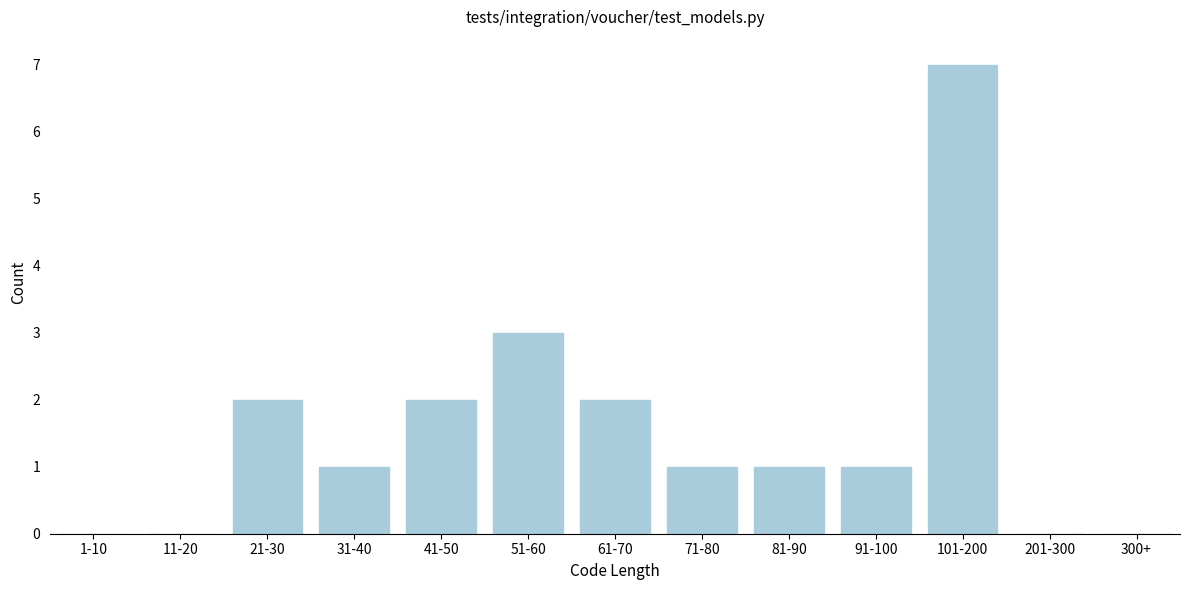

Reading left to right, extract all data points from this chart.

1-10=0	11-20=0	21-30=2	31-40=1	41-50=2	51-60=3	61-70=2	71-80=1	81-90=1	91-100=1	101-200=7	201-300=0	300+=0